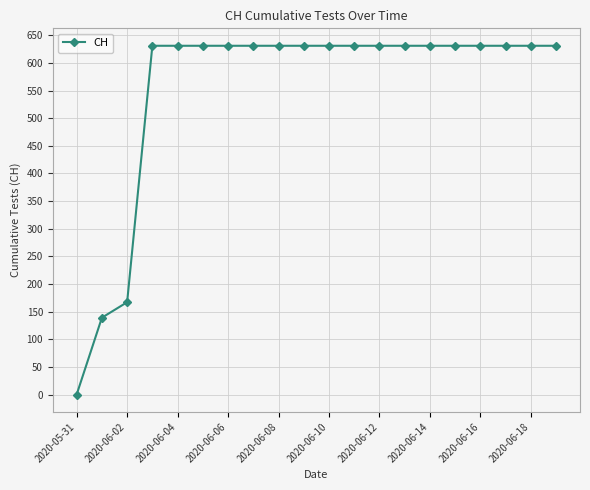

What is the maximum value shown in the chart?

631